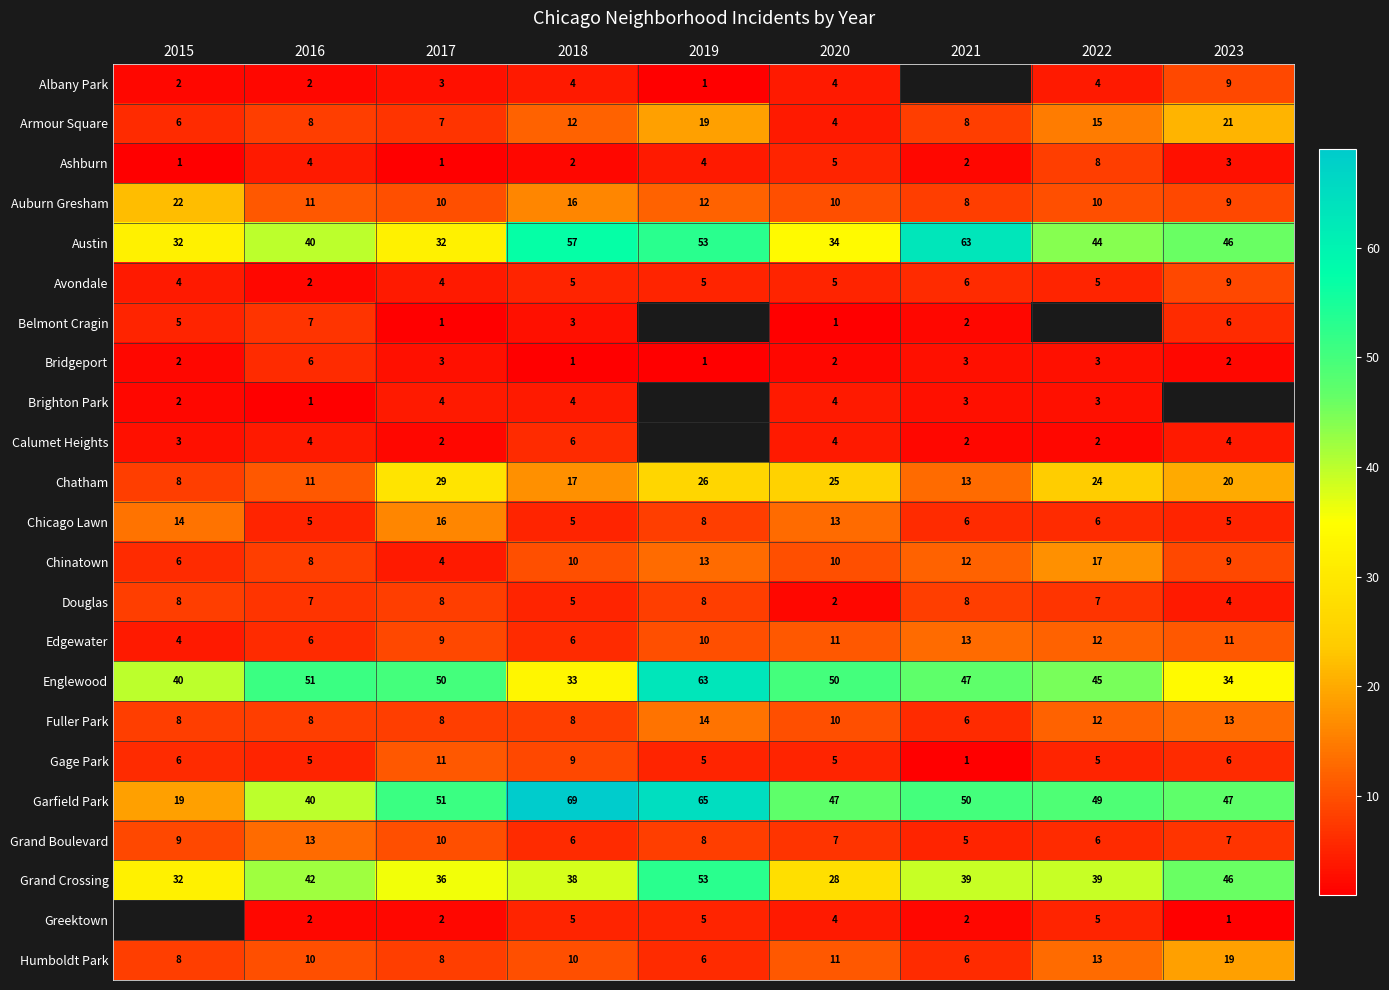

Is it true that Humboldt Park equals 19 at 2023?

True